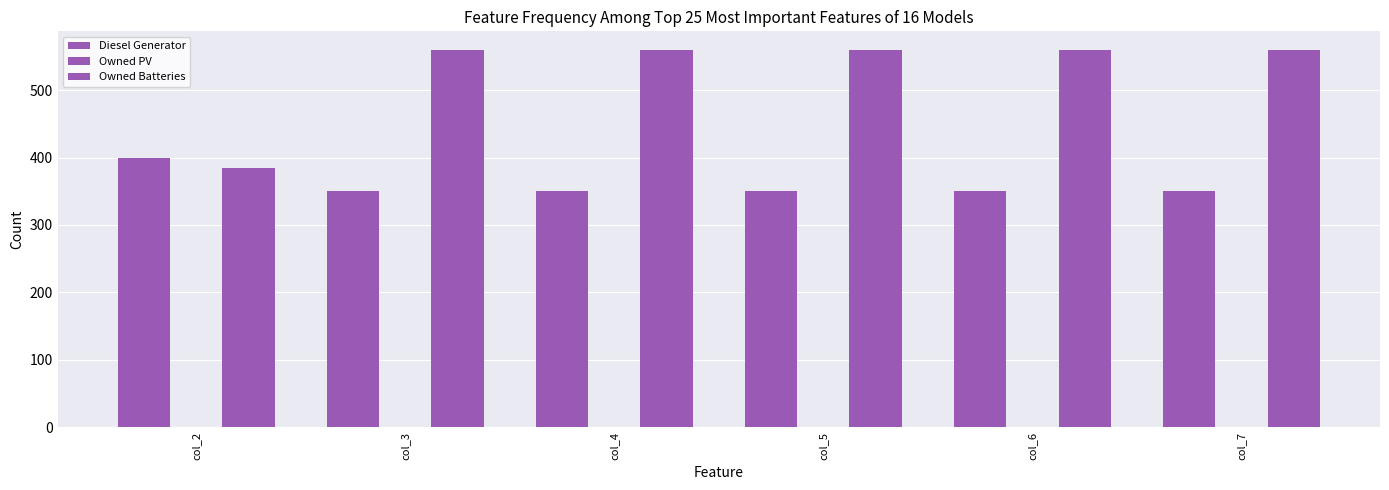

What is the sum of the Owned Batteries values at col_5 and col_6?

1118